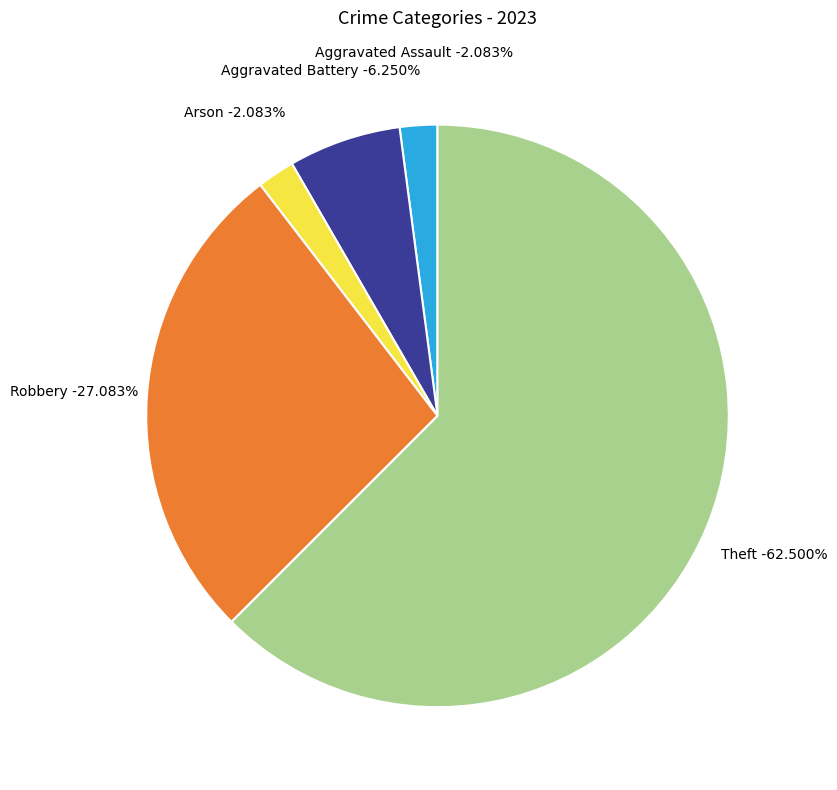

Which slice represents more than half of the pie?

Theft